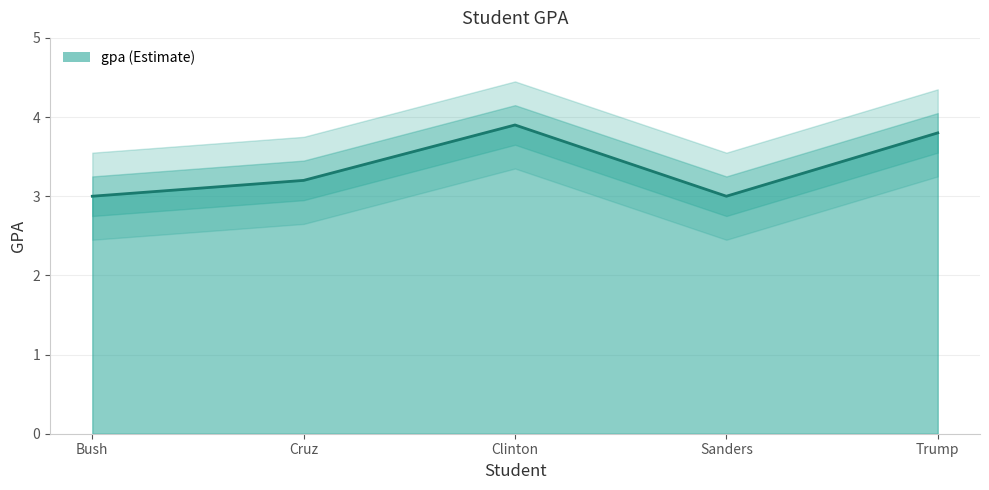

What is the sum of all values?

16.9